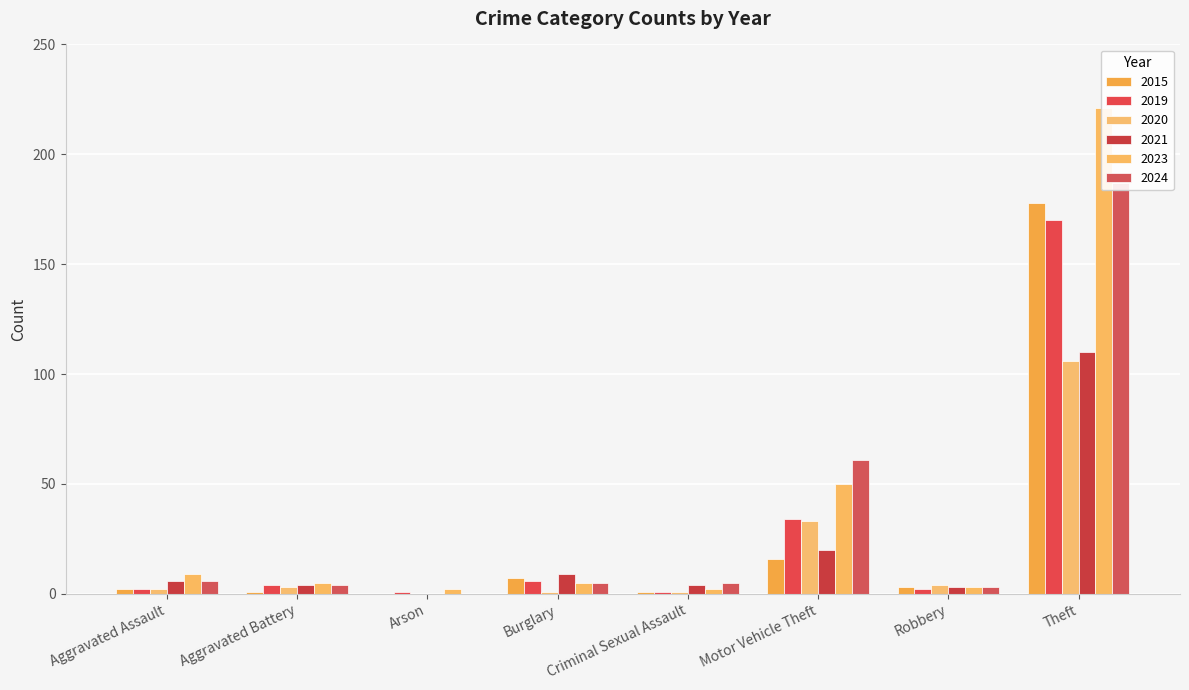

Are the bars grouped side by side (vs. stacked)?

Yes